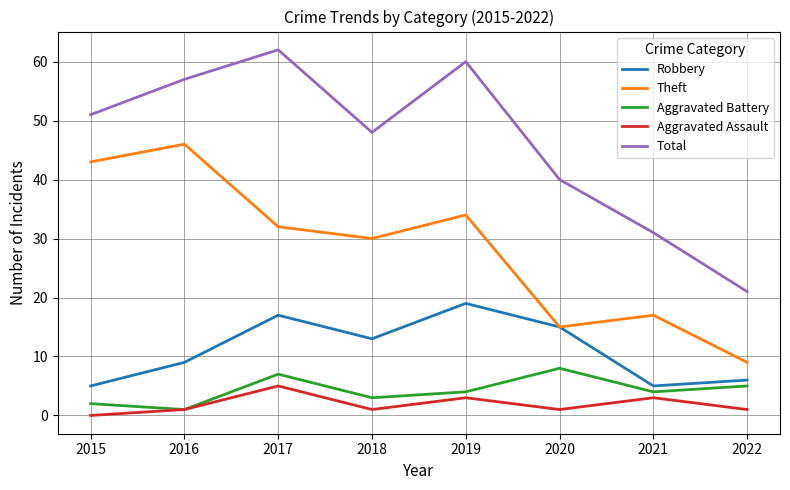

At which label does Aggravated Battery first exceed 4?

2017